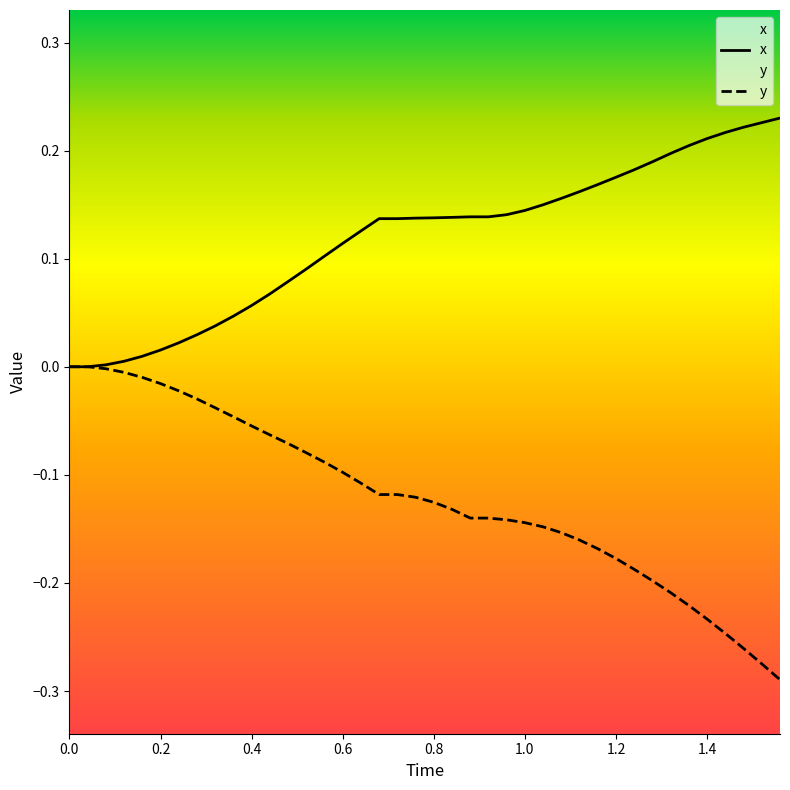

Which series has the largest total across all categories?

x